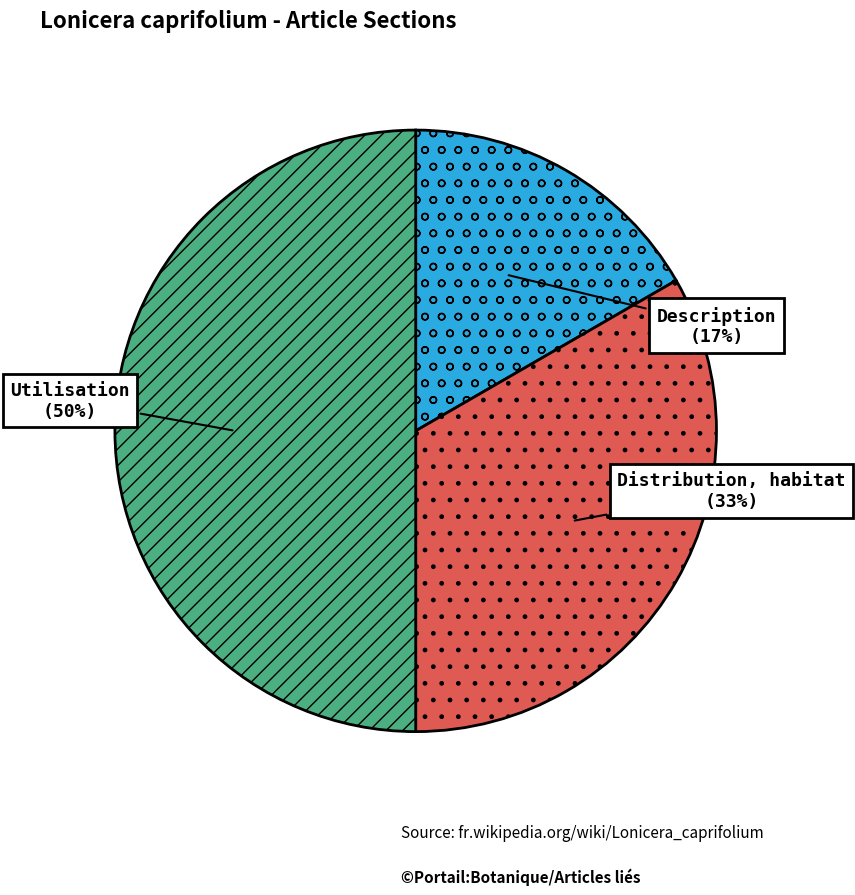

Count the number of slices in the pie.

3